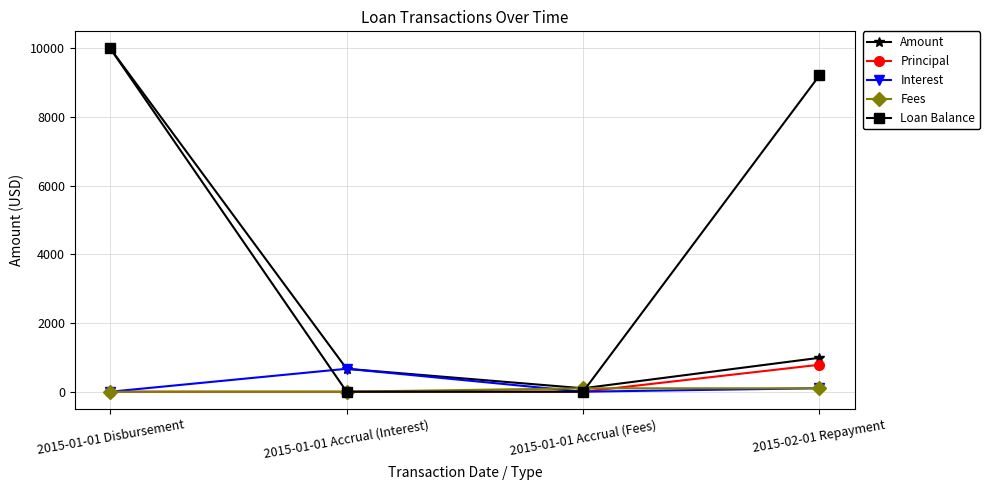

What is the value of the Interest point at the 4th from the left?

101.9